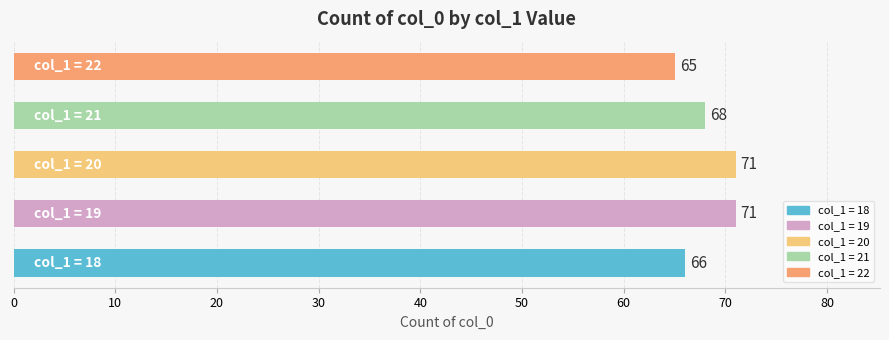

How many values are between 66 and 71?

4